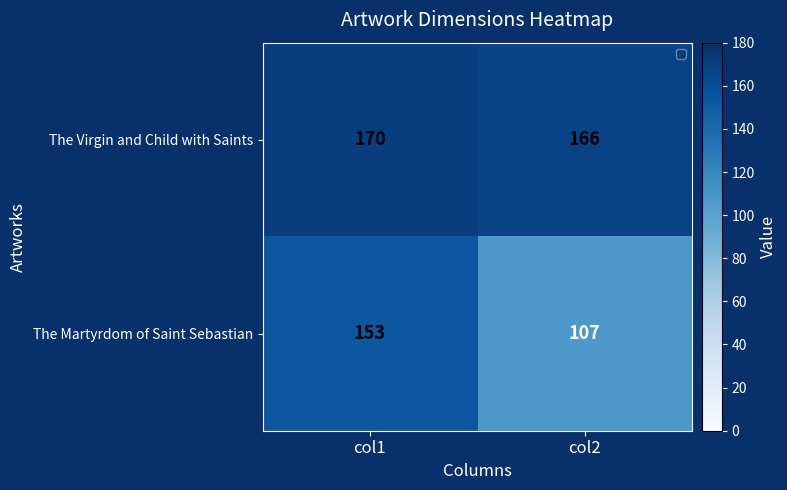

Is the value of The Martyrdom of Saint Sebastian at col1 greater than the value of The Virgin and Child with Saints at col2?

No